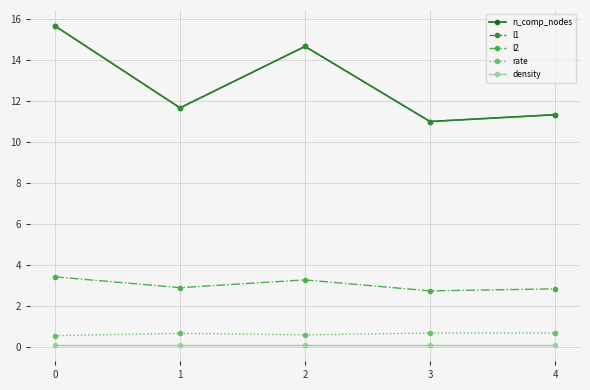

True or false: l1 and n_comp_nodes cross at least once.

False